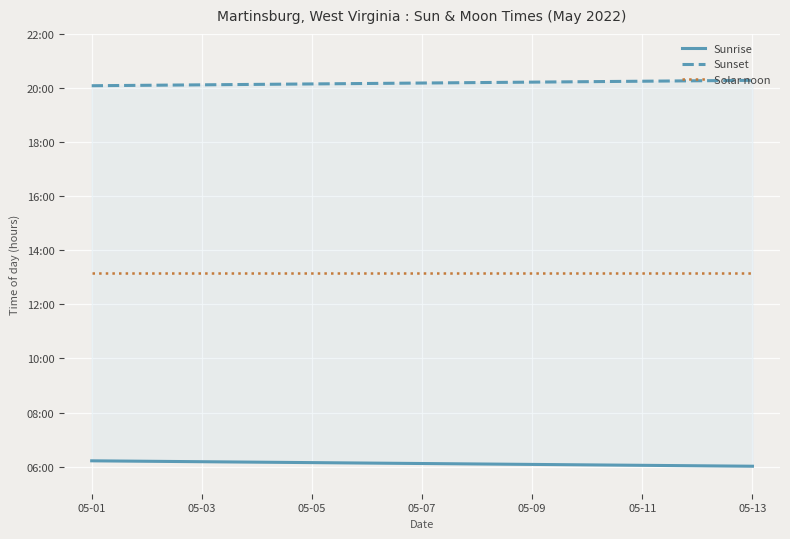

Which series changed the most between 05-07 and 05-13?

Sunset